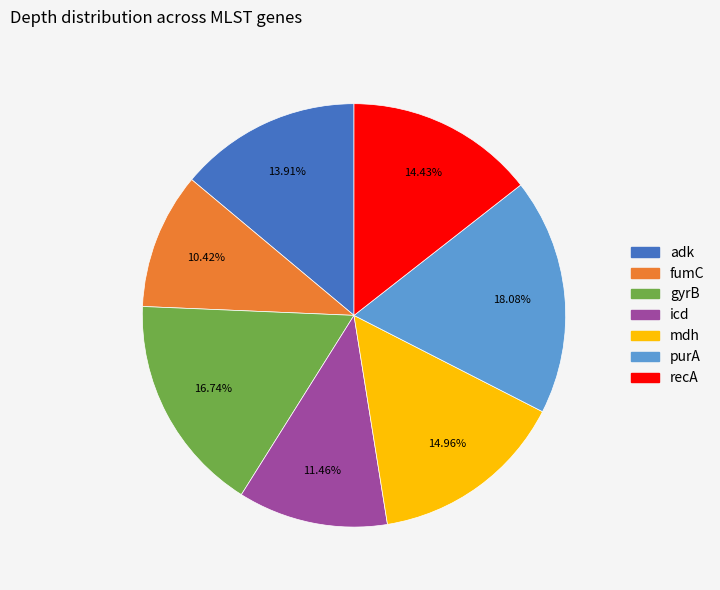

Rank the categories by value from lowest to highest.

fumC, icd, adk, recA, mdh, gyrB, purA